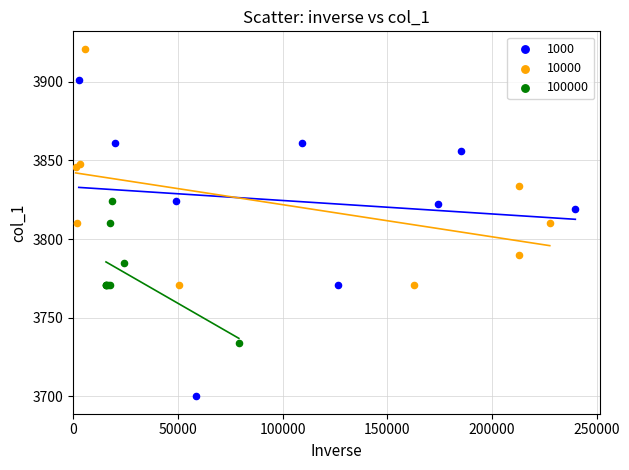

What are all the series names shown in the legend?

1000, 10000, 100000